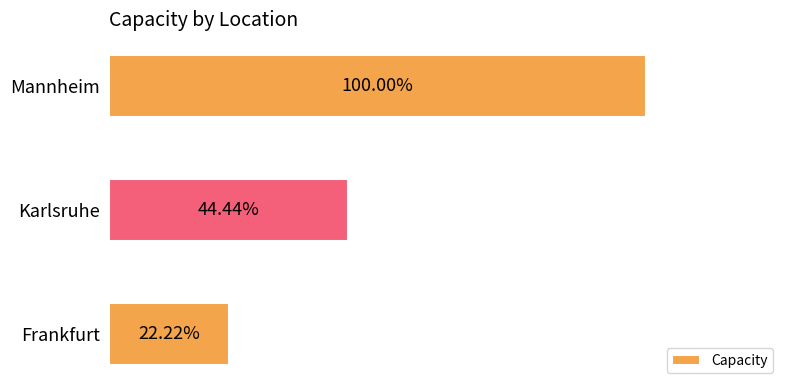

Are the bars horizontal?

Yes